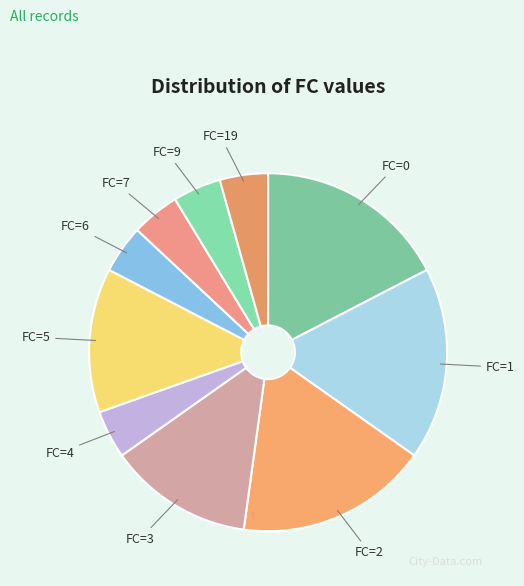

Count the number of slices in the pie.

10